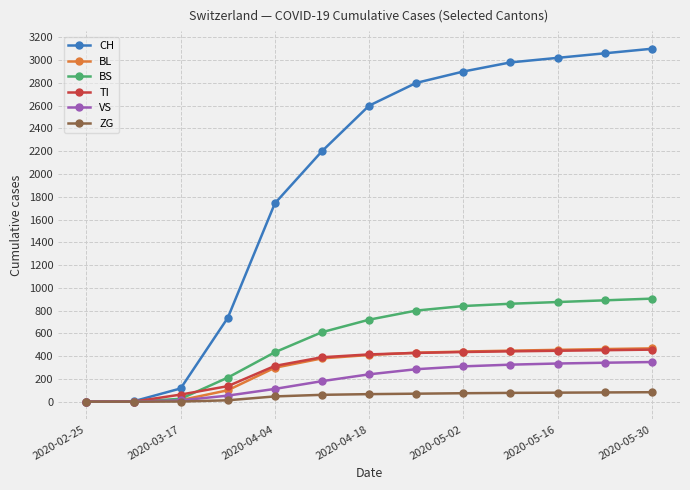

What is the difference between the maximum and minimum values in the BS series?

905